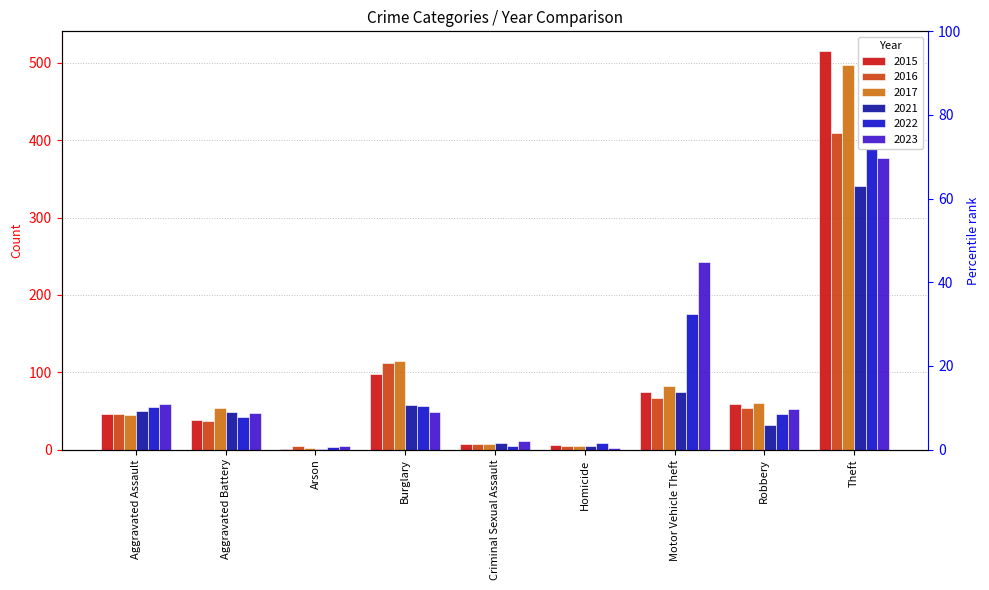

What is the label of the 4th bar from the left?

Burglary